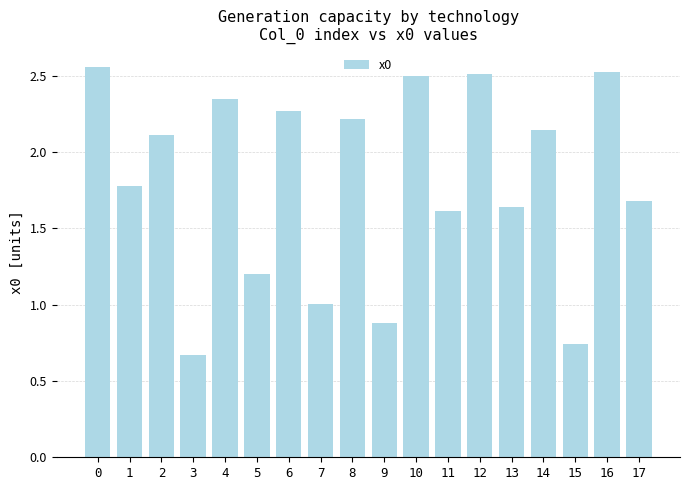

The chart shows a value of 0.3 at 3. True or false?

False